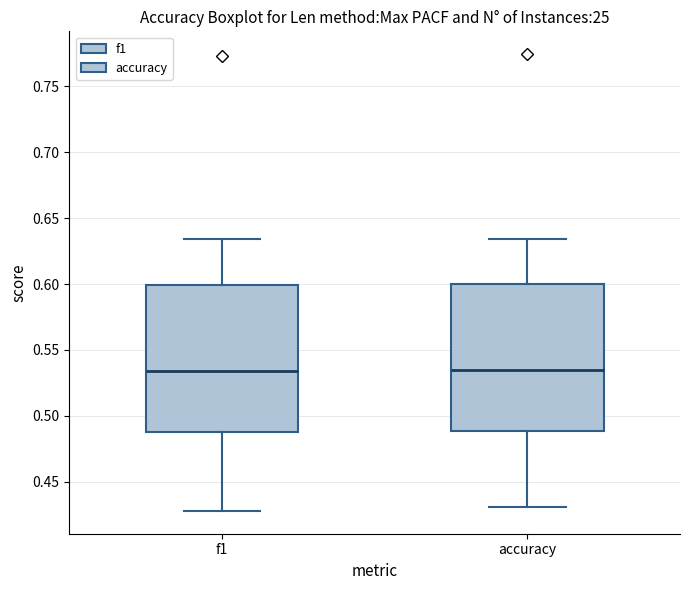

Where does the upper whisker of the box for f1 end on the y-axis? The values are not printed on the chart, so give them approximately, as read against the axis.

0.635